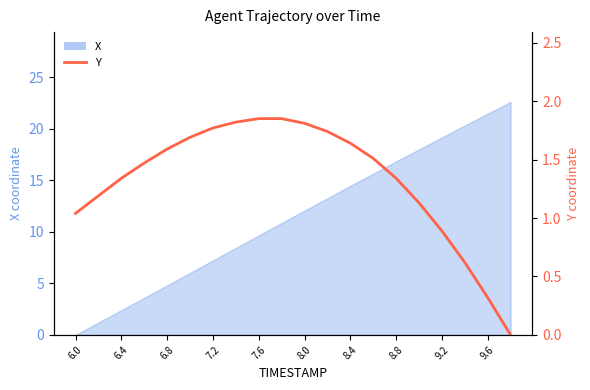

Approximately how many times larger is the value at 16 compared to 11?

0.5